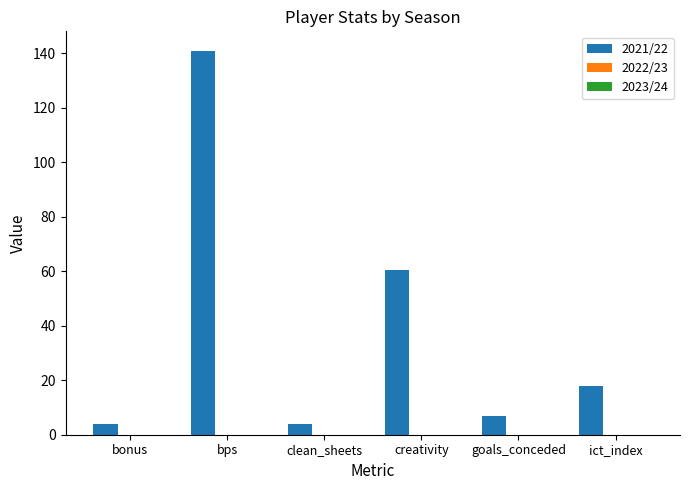

Does the chart contain any negative values?

No